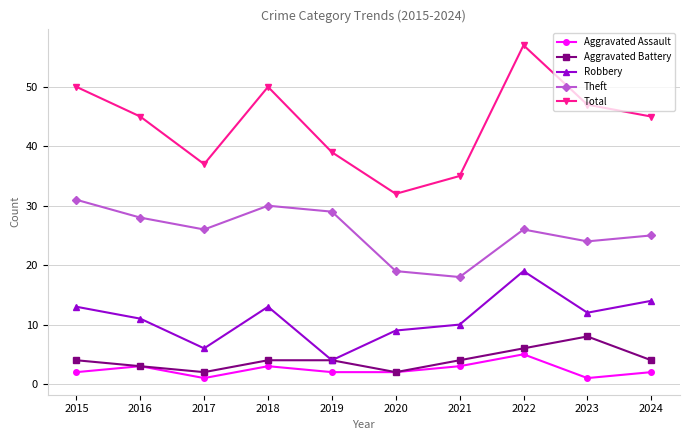

What are all the series names shown in the legend?

Aggravated Assault, Aggravated Battery, Robbery, Theft, Total